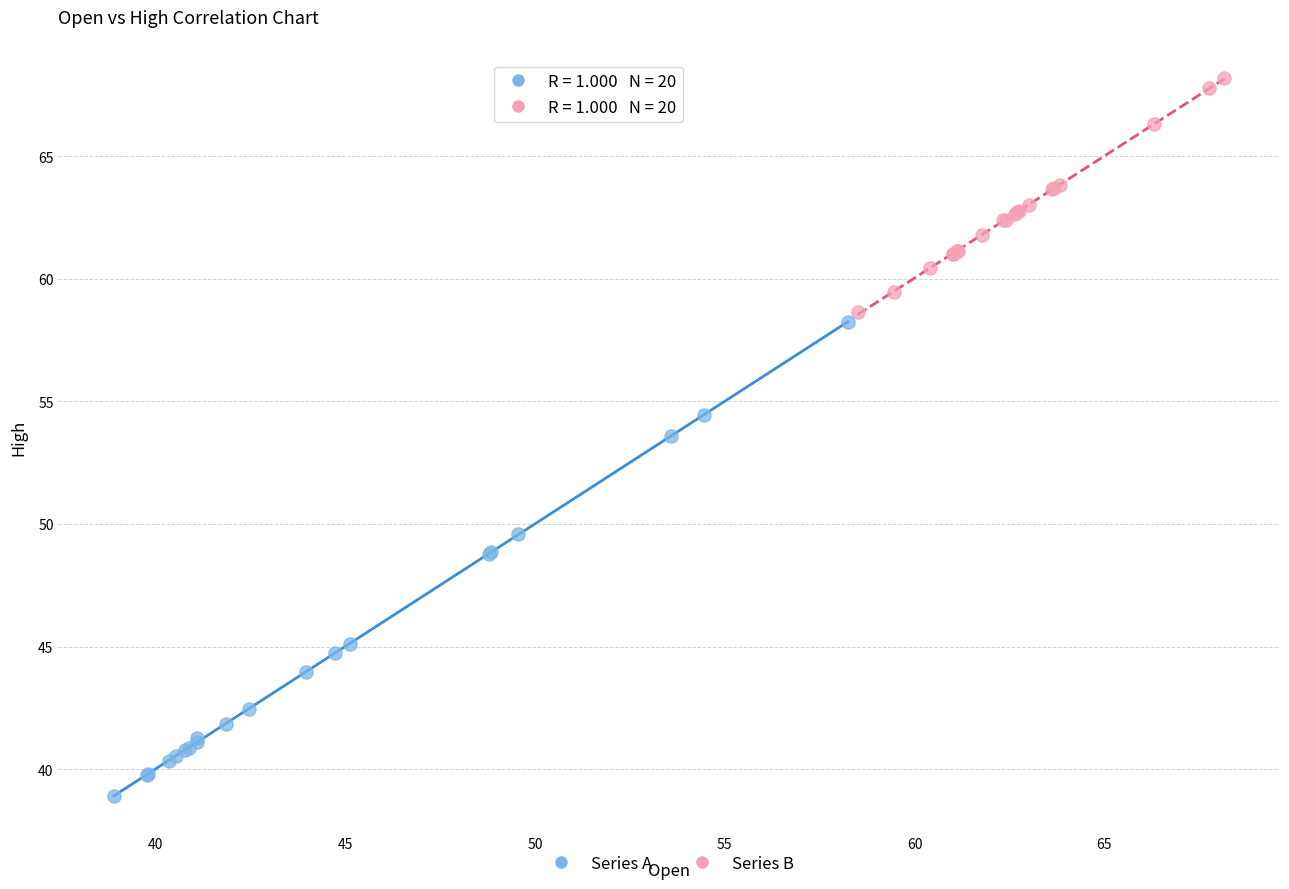

Which series has the widest spread of Y values?

Series A